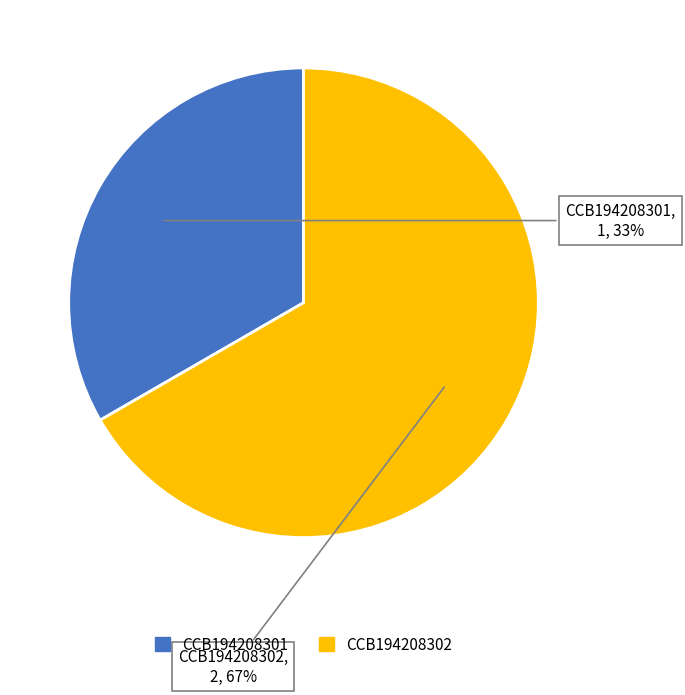

True or false: CCB194208301 accounts for 33% of the total.

True